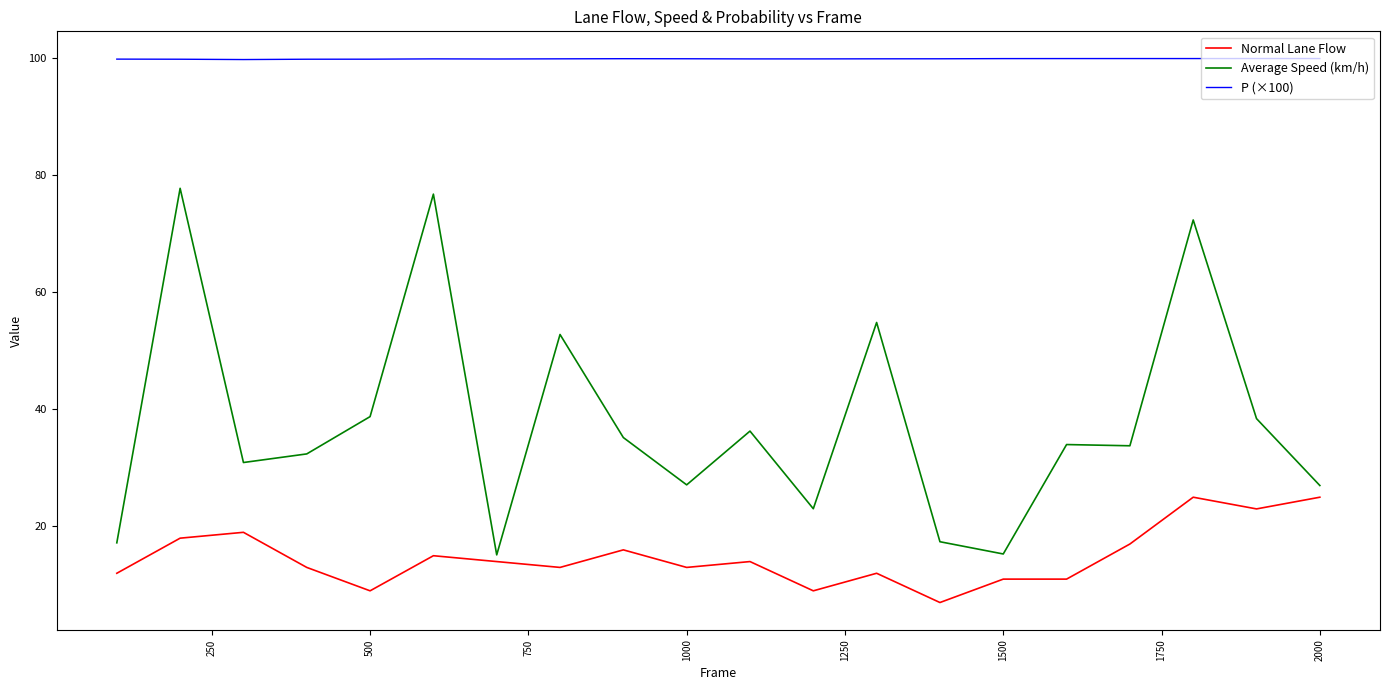

At how many categories does at least one series exceed 95?

20